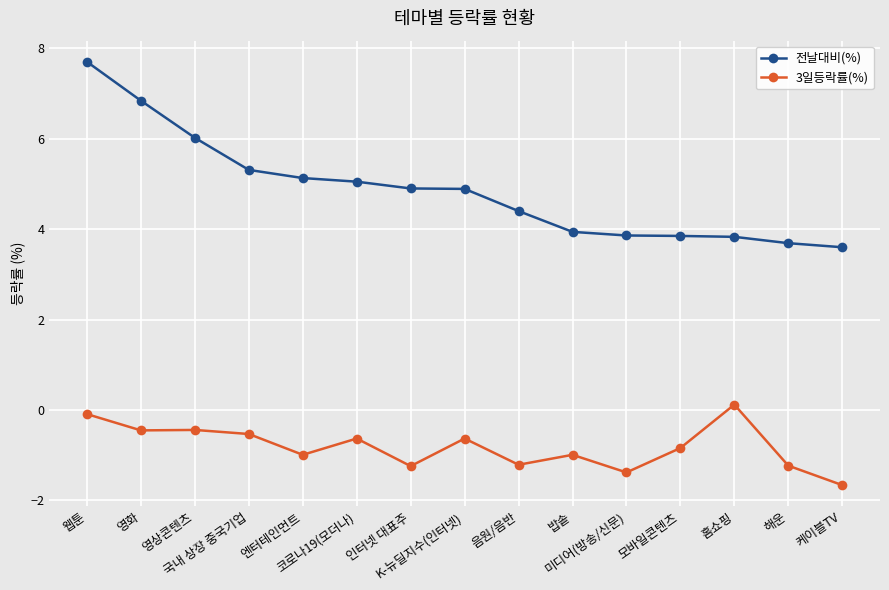

What is the smallest value displayed?

-1.7